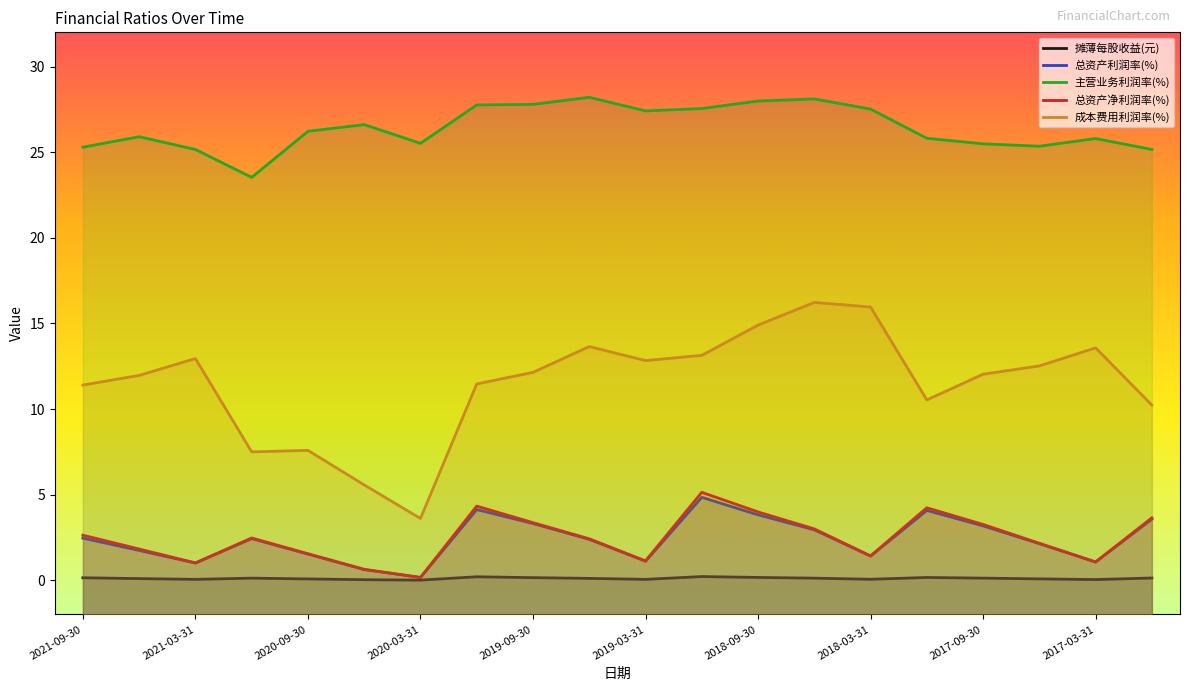

What position from the left is 13?

14